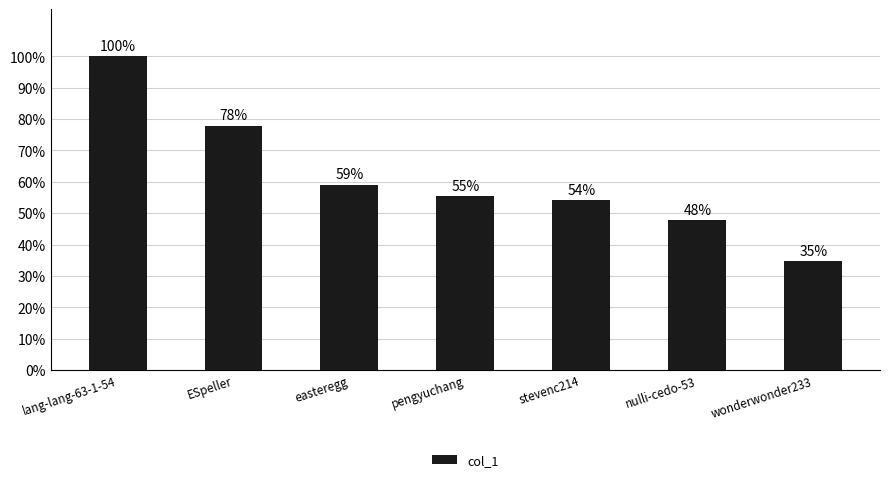

Does the chart contain any negative values?

No